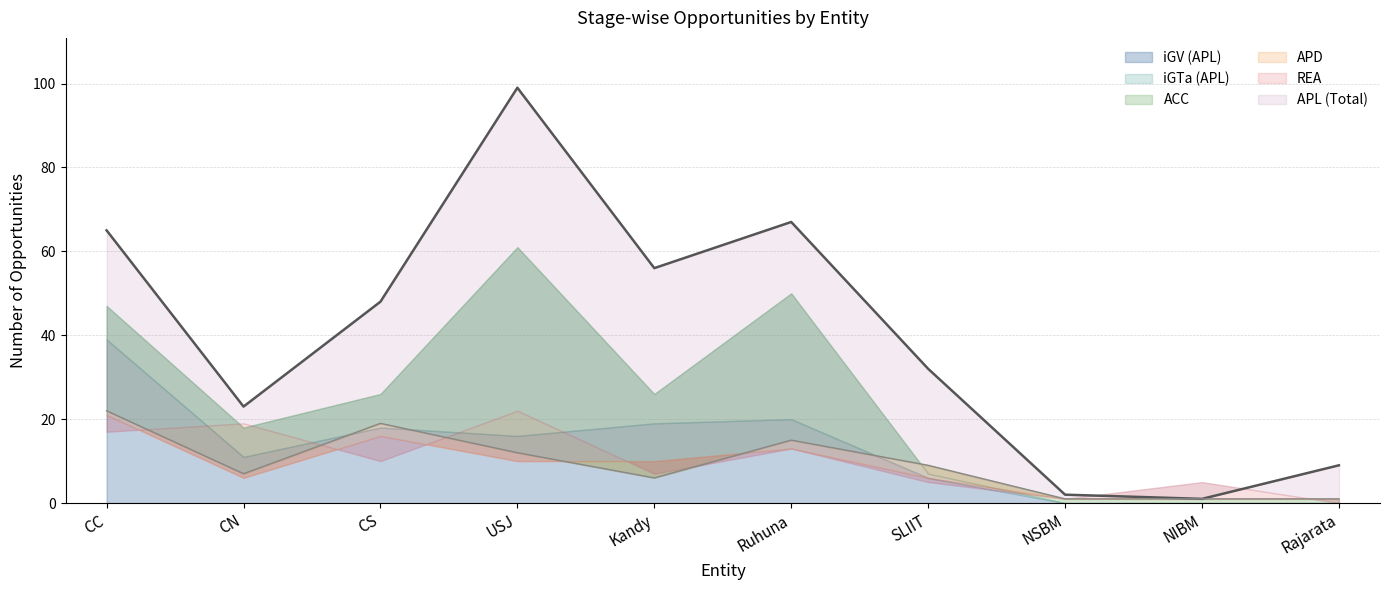

At which label does REA reach its minimum?

Rajarata